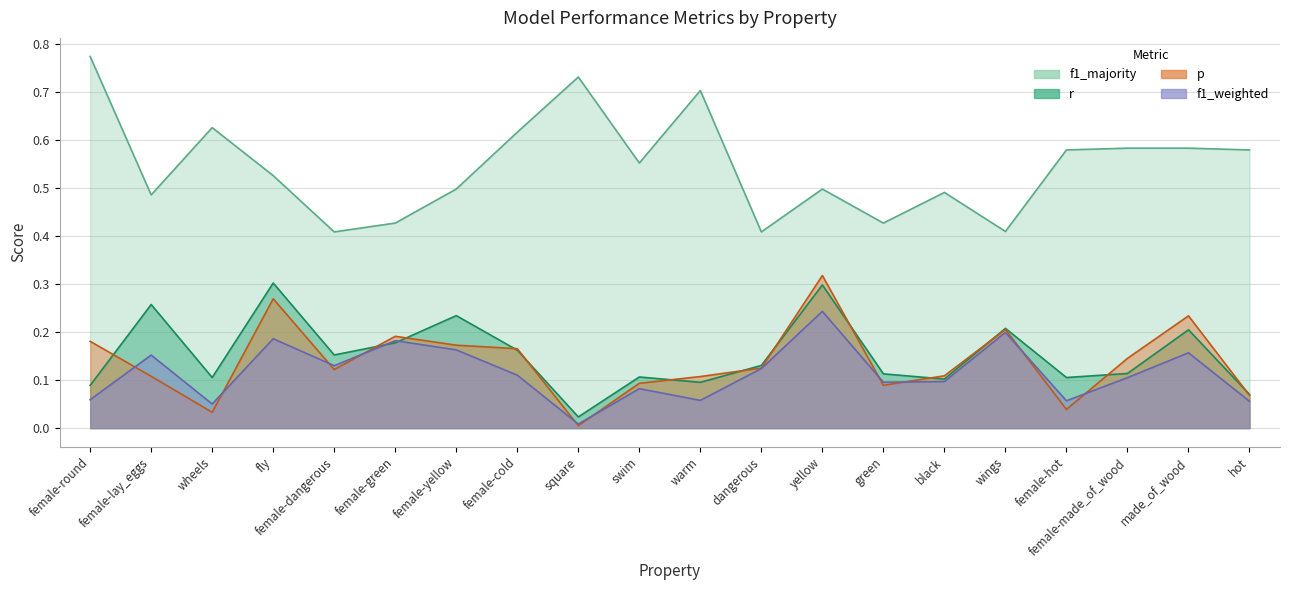

How many categories are shown in the chart?

20